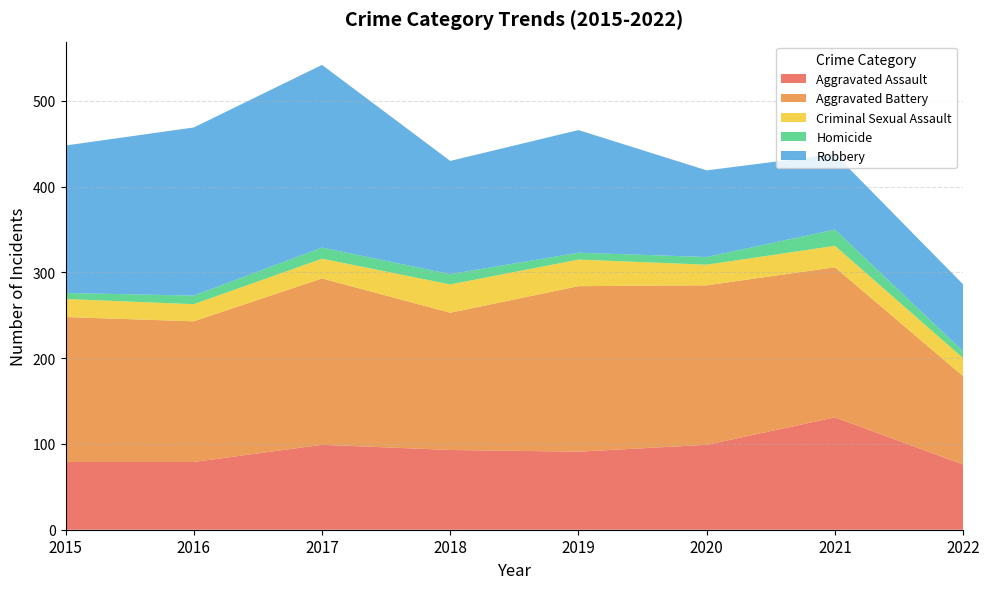

Reading right to left, what are all the values shown in this chart?

Aggravated Assault: 76	131	99	91	93	99	79	79
Aggravated Battery: 103	175	186	193	160	194	164	169
Criminal Sexual Assault: 21	25	24	31	33	23	20	21
Homicide: 8	19	9	8	12	13	10	7
Robbery: 78	88	101	143	132	213	196	172